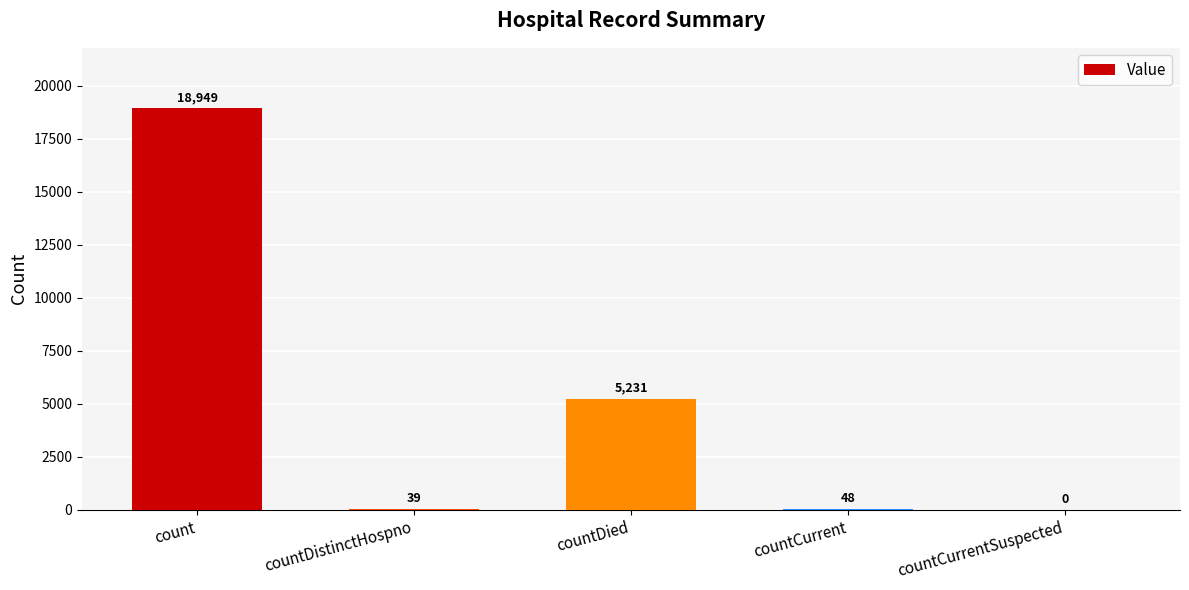

Reading left to right, extract all data points from this chart.

18949	39	5231	48	0